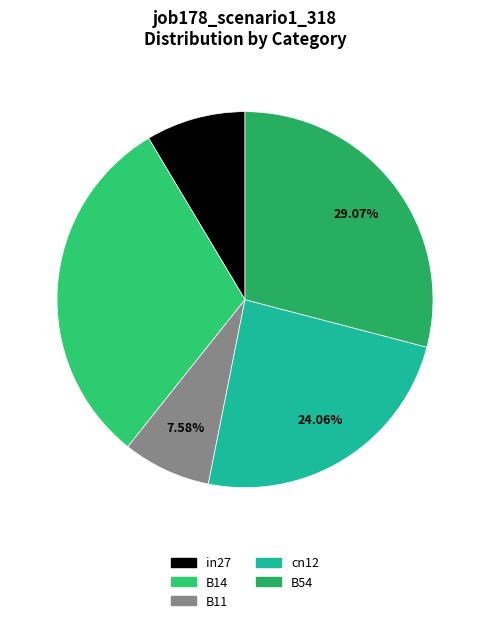

To the nearest percent, what portion does B54 represent?

29%